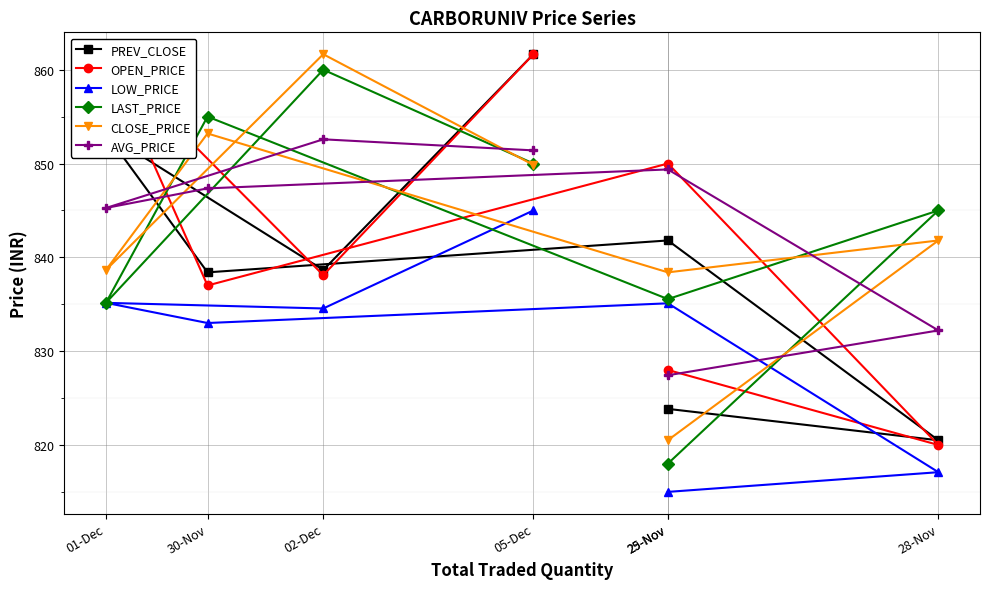

What is the lowest value of the AVG_PRICE series?

827.4